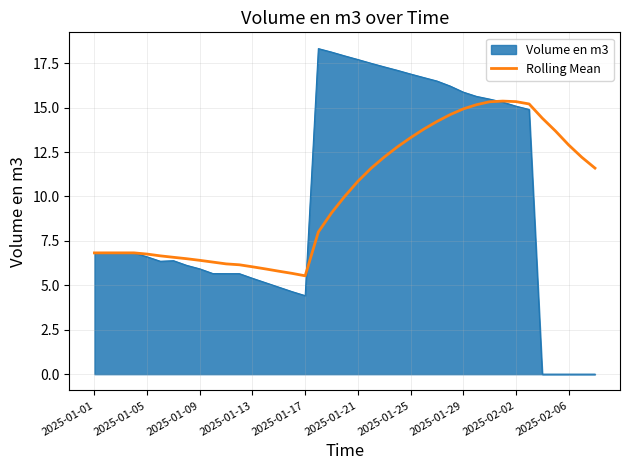

Which series has the widest spread of values?

Volume en m3